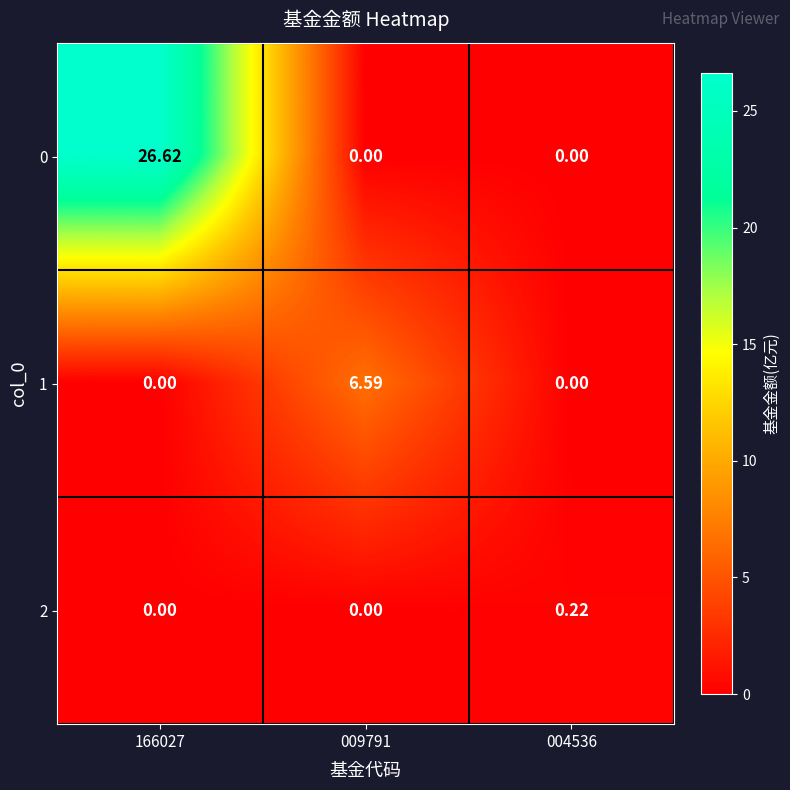

At which category is the sum across all series the highest?

166027